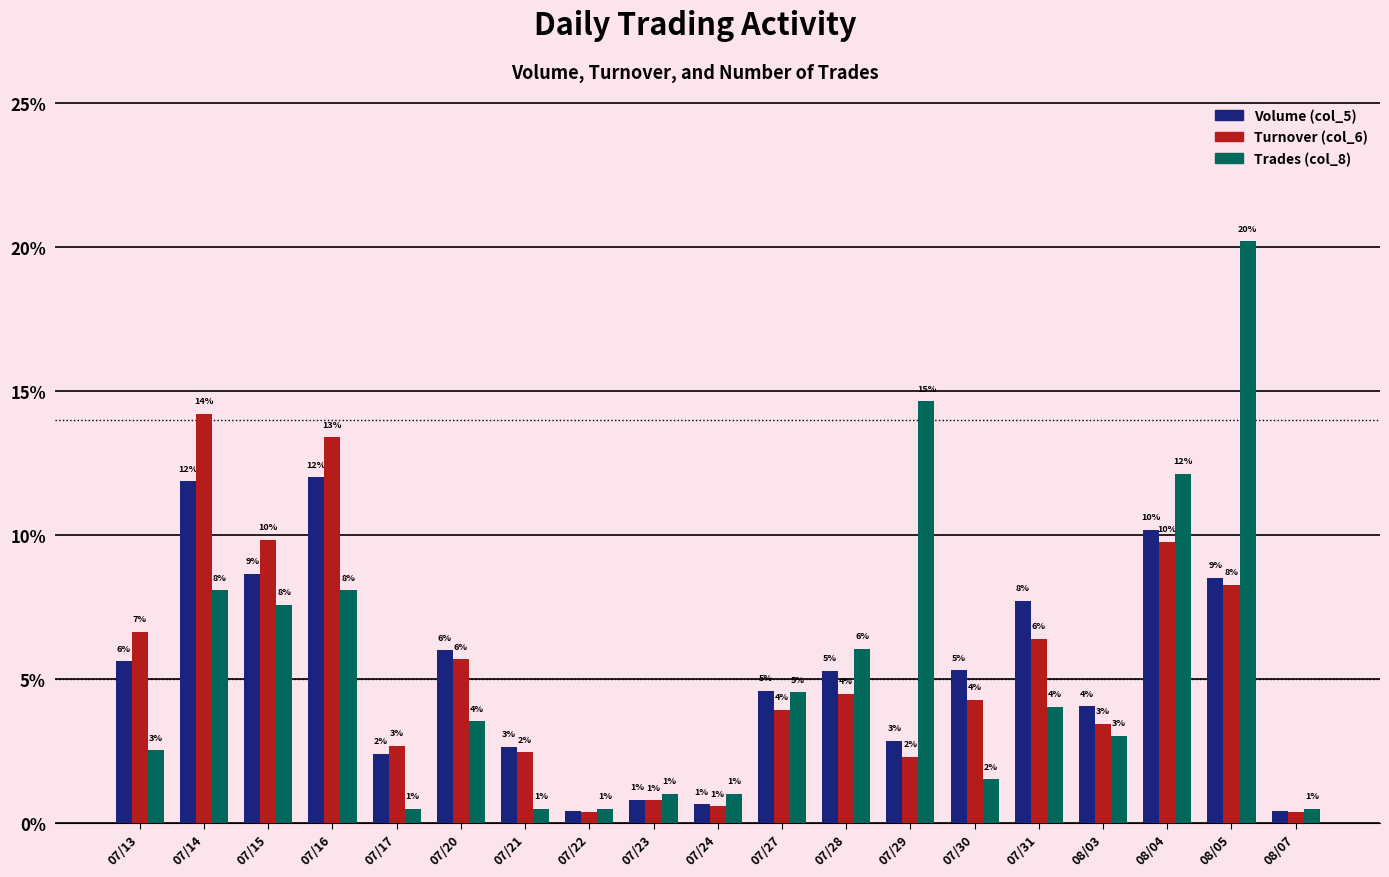

What position from the left is 07/13?

1